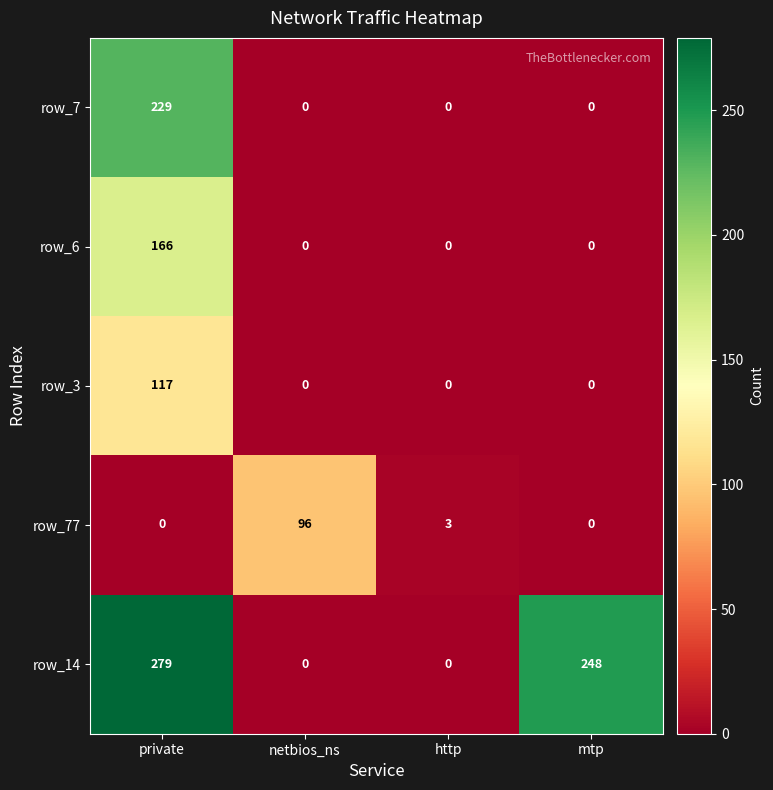

What is the sum of all row_3 values?

117